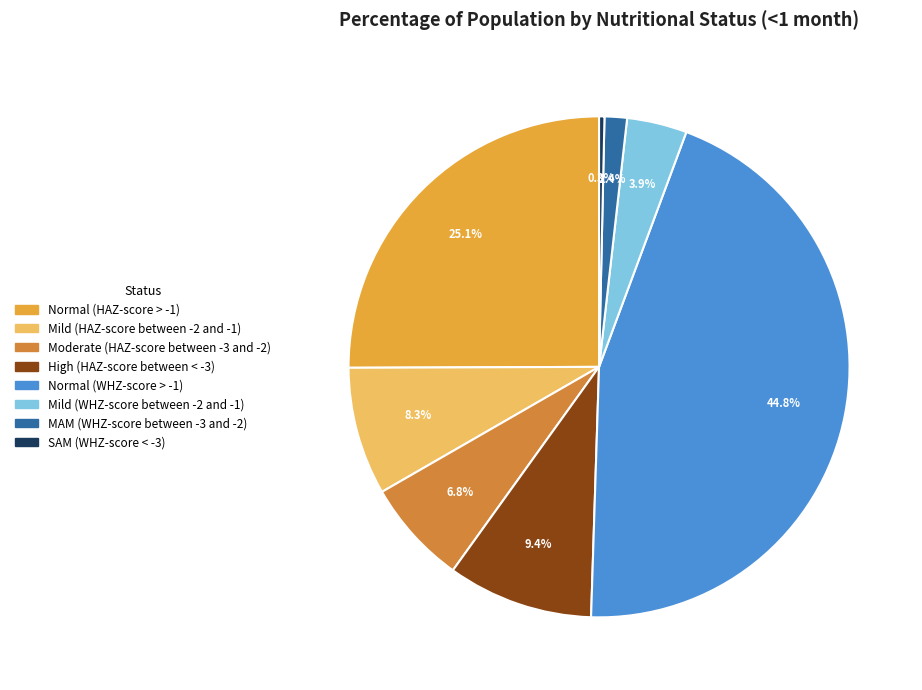

Does SAM (WHZ-score < -3) account for over 50% of the chart?

No